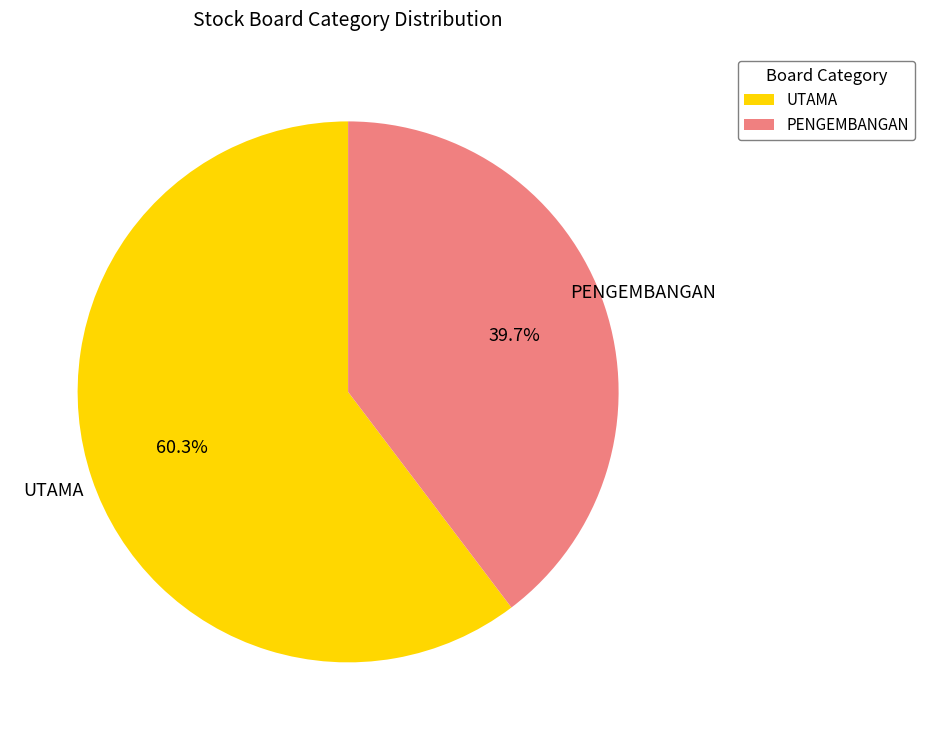

Approximately how many times larger is the value at UTAMA compared to PENGEMBANGAN?

1.5